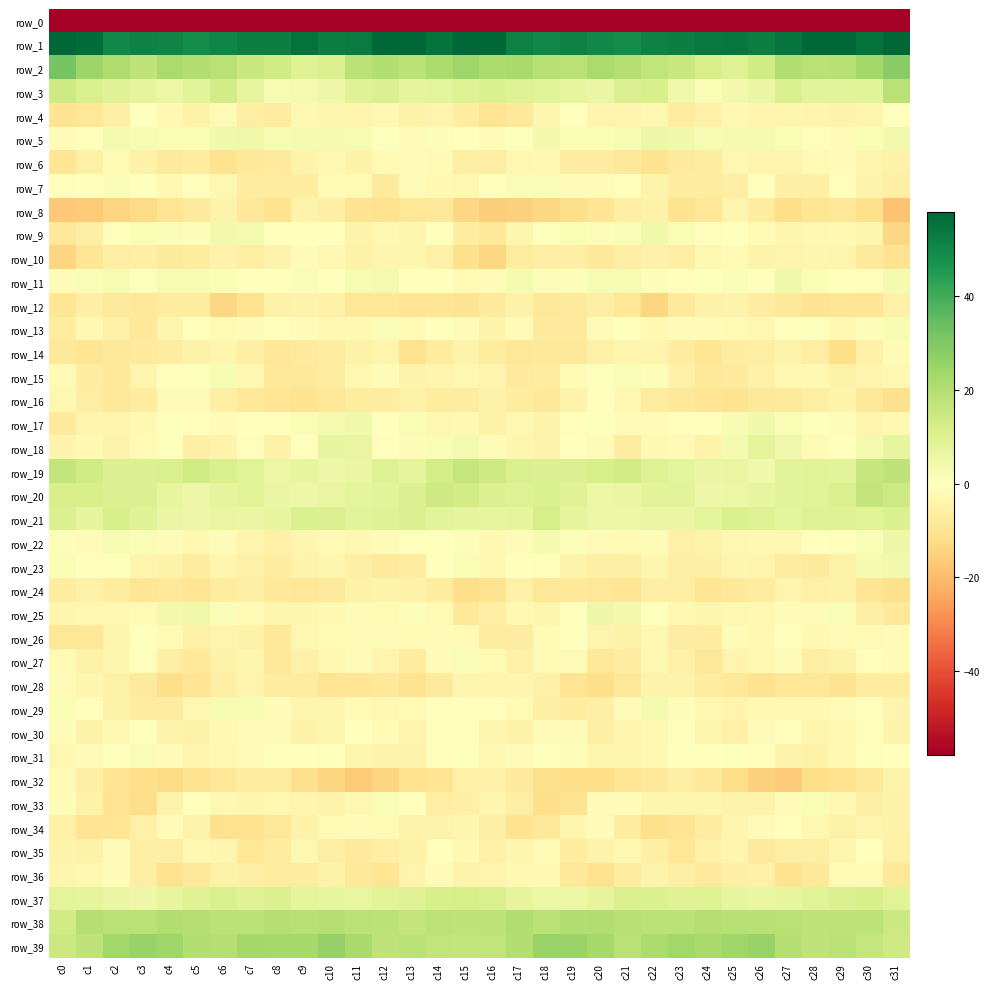

What is the maximum value shown in the chart?

68.2